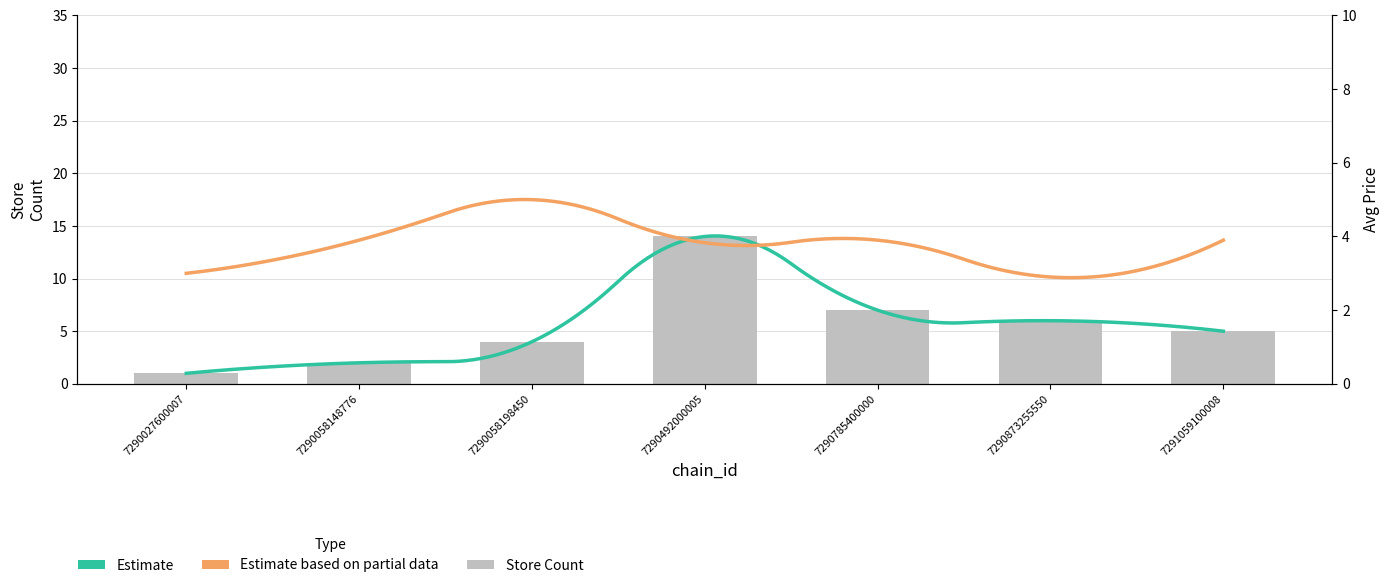

Rank the categories by value from highest to lowest.

7290492000005, 7290785400000, 7290873255550, 7291059100008, 7290058198450, 7290058148776, 7290027600007